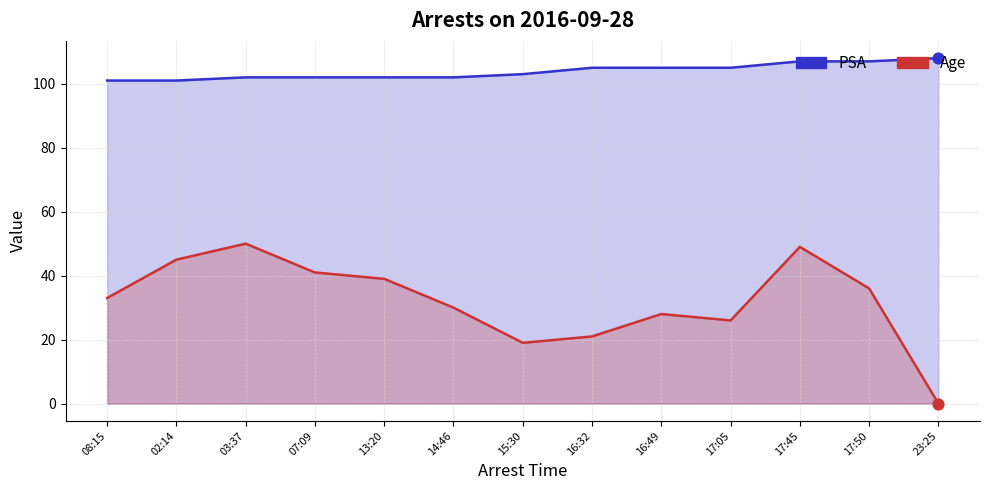

Which series has the largest total across all categories?

PSA